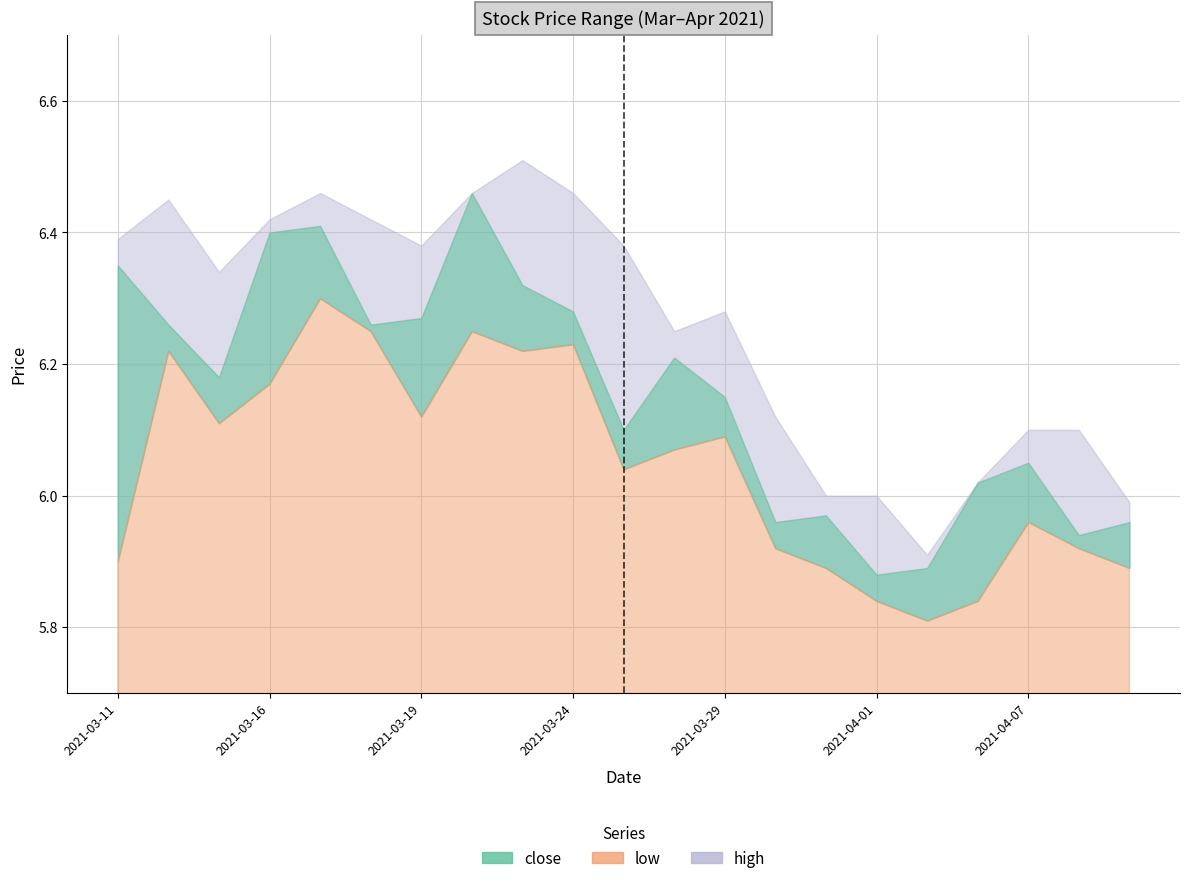

What position from the left is 2021-03-16?

4